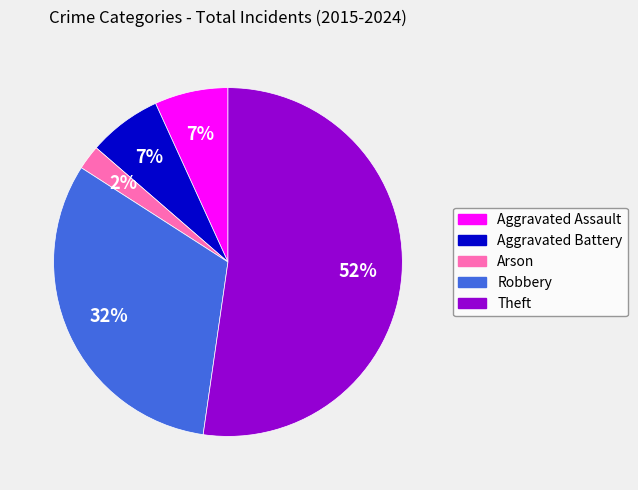

What percentage is the Aggravated Battery slice, to the nearest percent?

7%